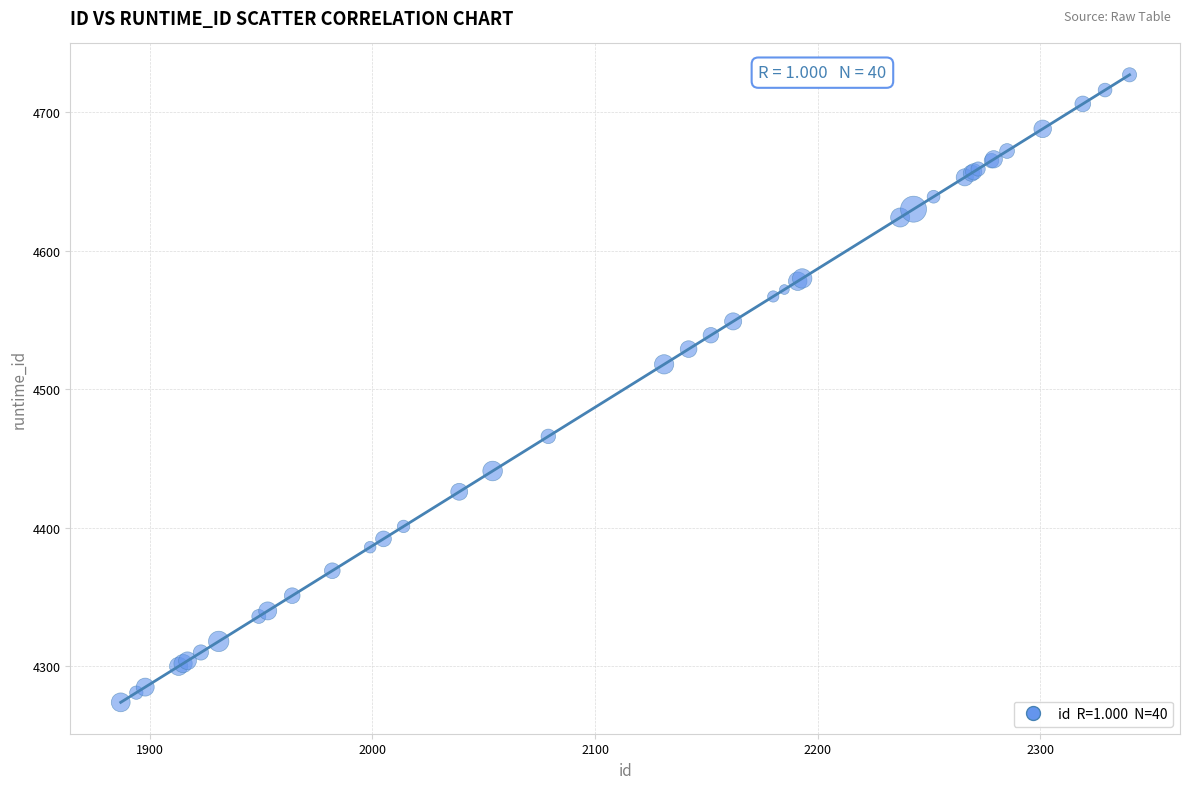

What Y value in the scatter plot is closest to 4500?

4518